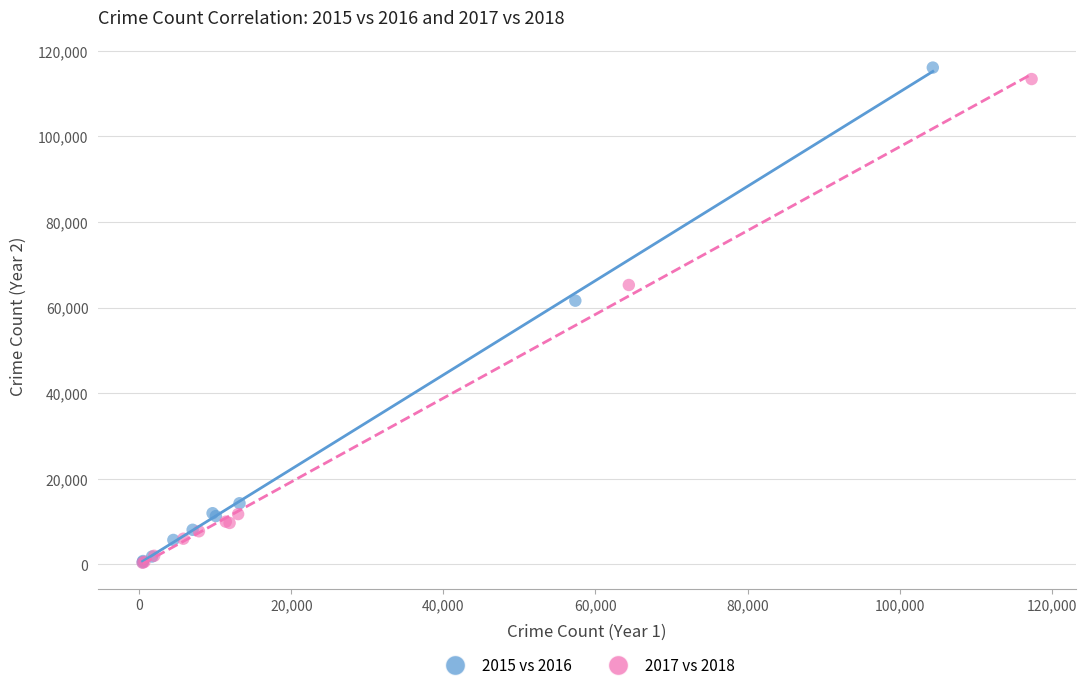

Which series has the largest Y range (max minus min)?

2015 vs 2016